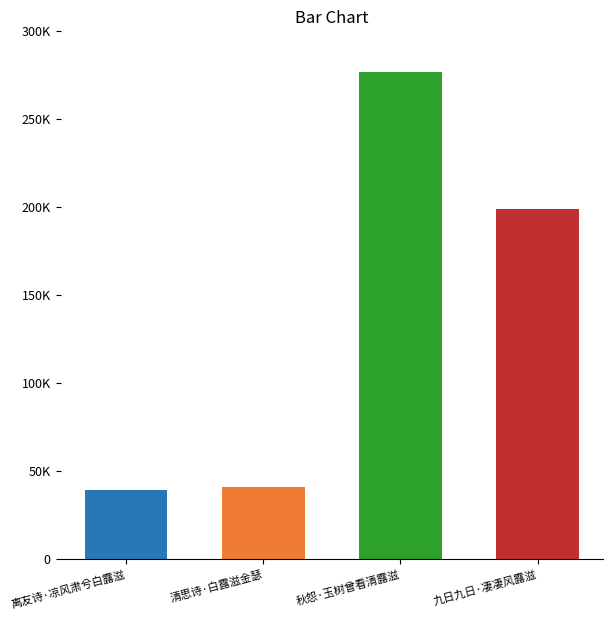

Rank the categories by value from lowest to highest.

离友诗·凉风肃兮白露滋, 清思诗·白露滋金瑟, 九日九日·凄凄风露滋, 秋怨·玉树曾看清露滋